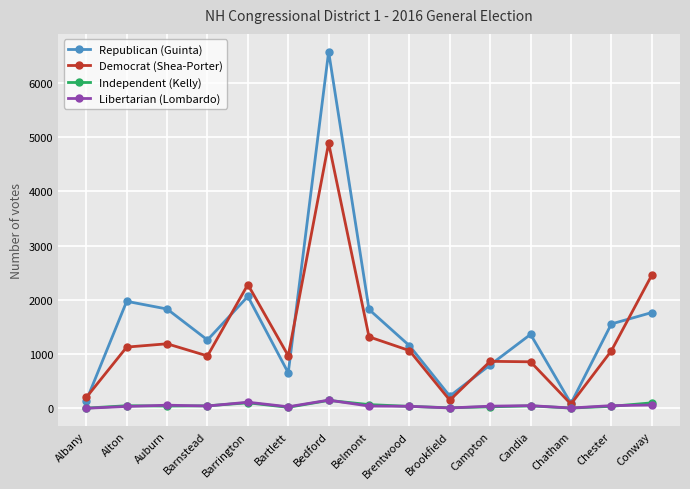

True or false: Independent (Kelly) has more than 0 points higher than both neighbors.

True